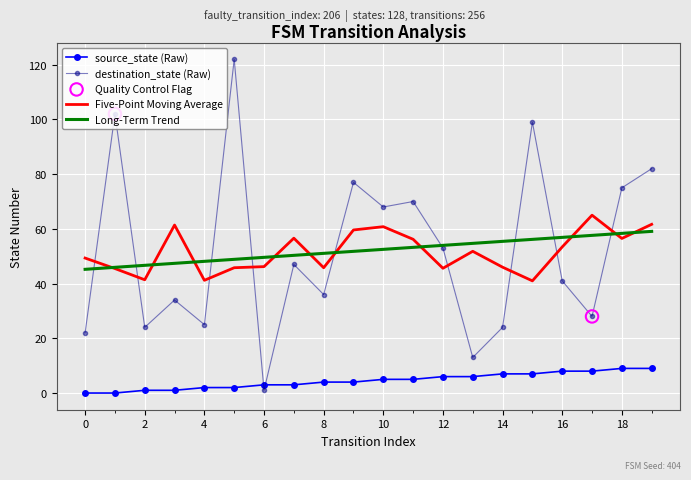

Which series has the largest range (max minus min)?

destination_state (Raw)